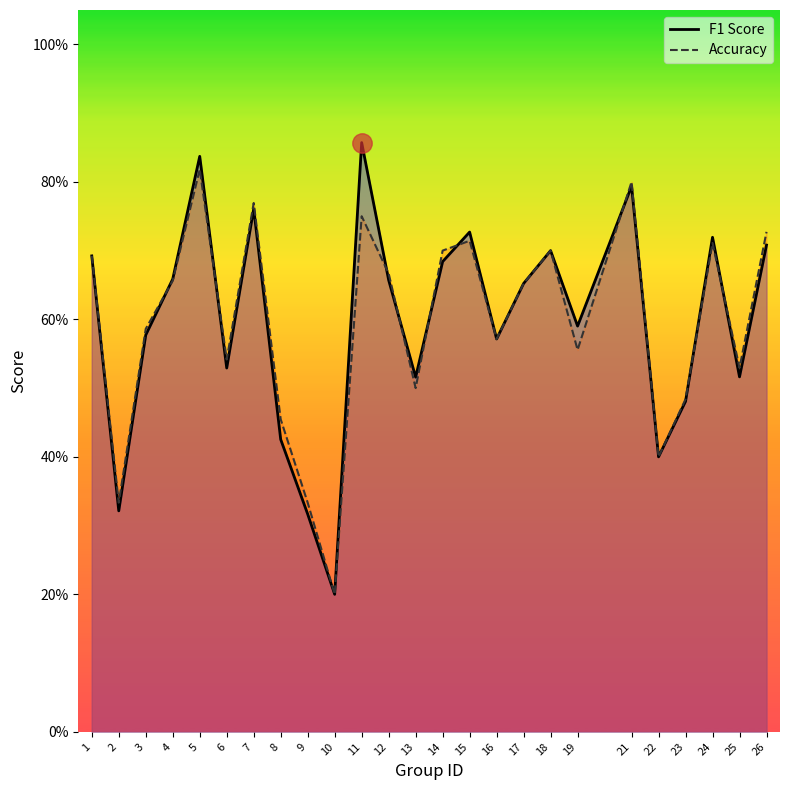

Count the number of categories in the chart.

25